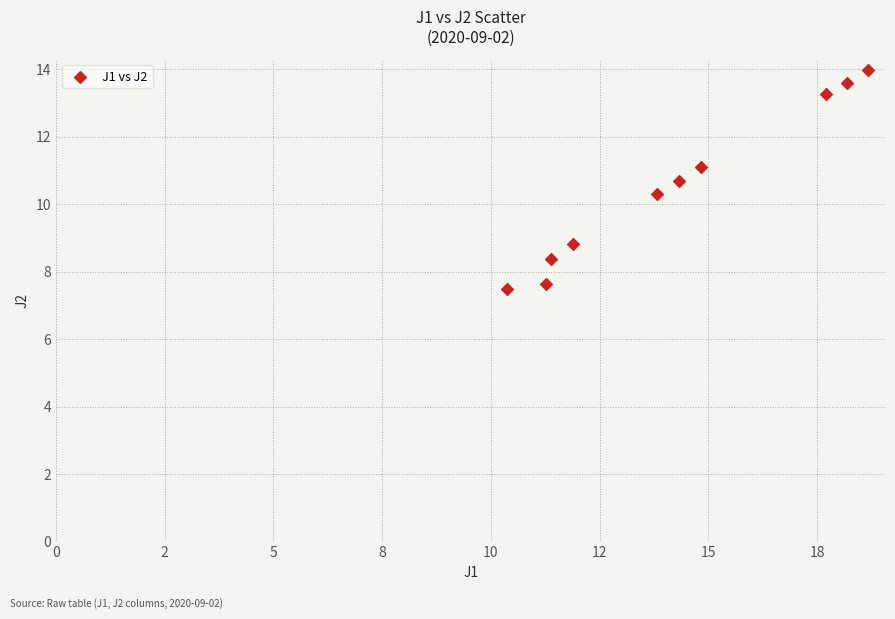

What is the average X value?

14.2